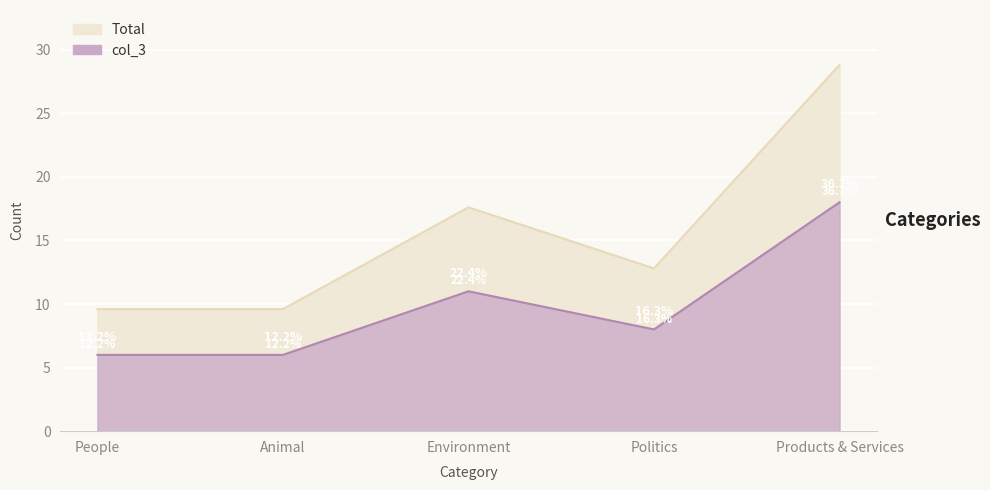

Is it true that the value at Animal is 5.3?

False